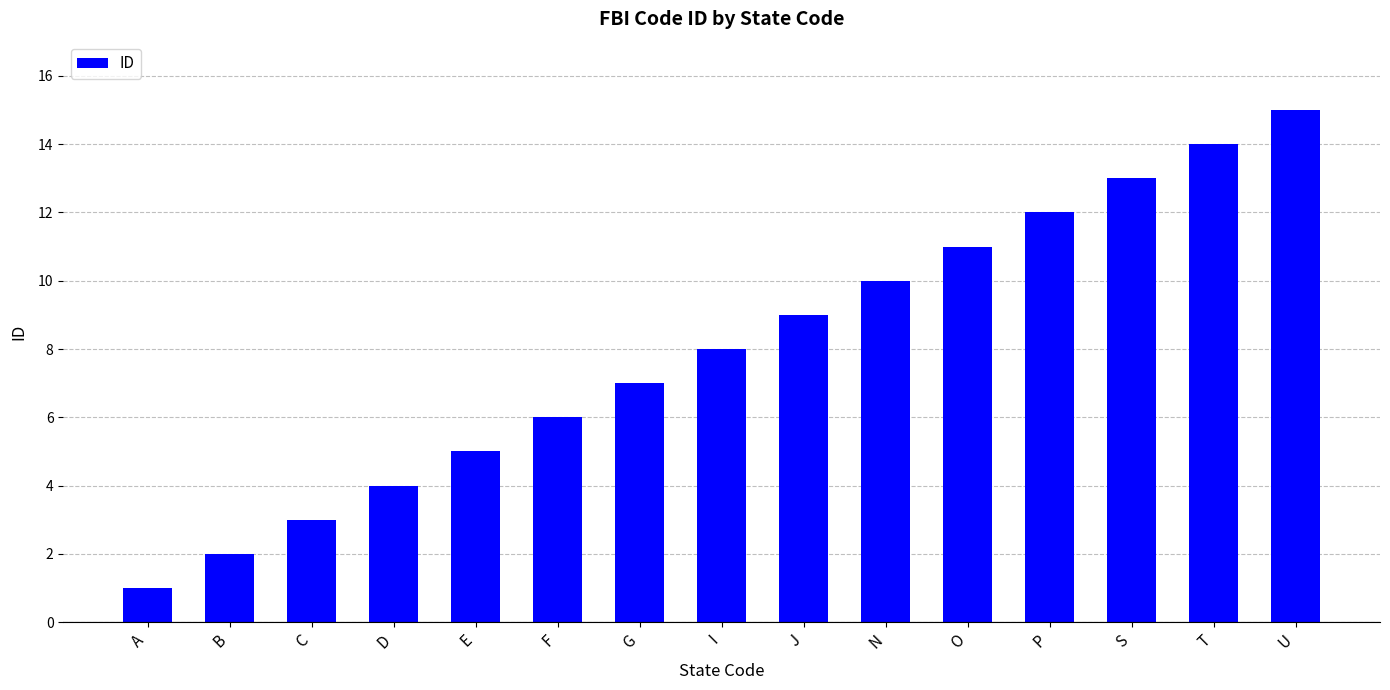

Reading right to left, extract all data points from this chart.

U=15	T=14	S=13	P=12	O=11	N=10	J=9	I=8	G=7	F=6	E=5	D=4	C=3	B=2	A=1